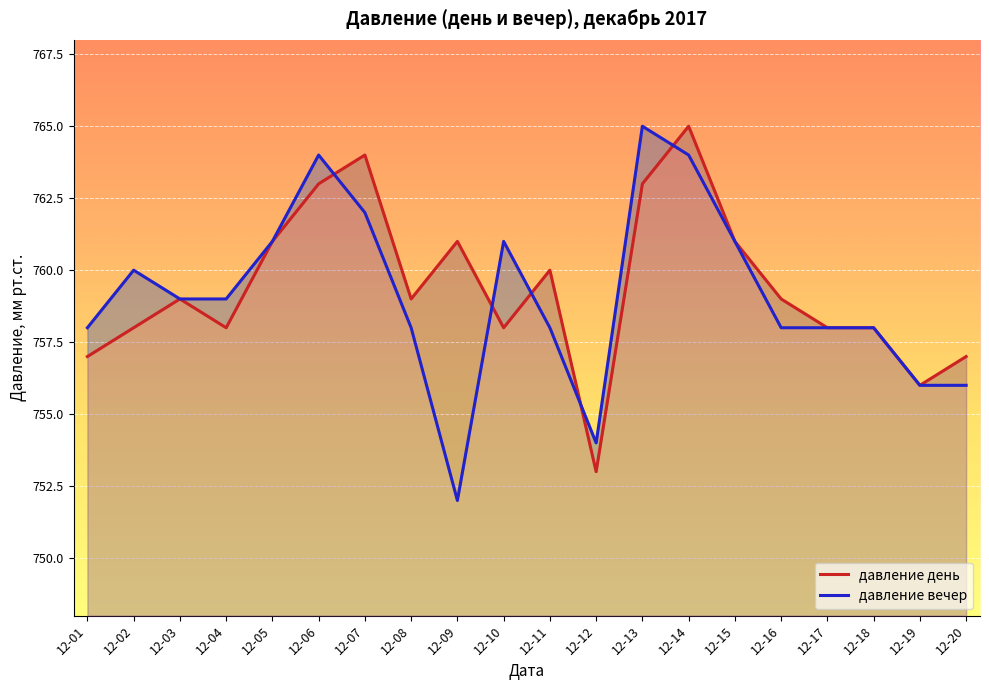

At which label does давление день first exceed 759?

12-05